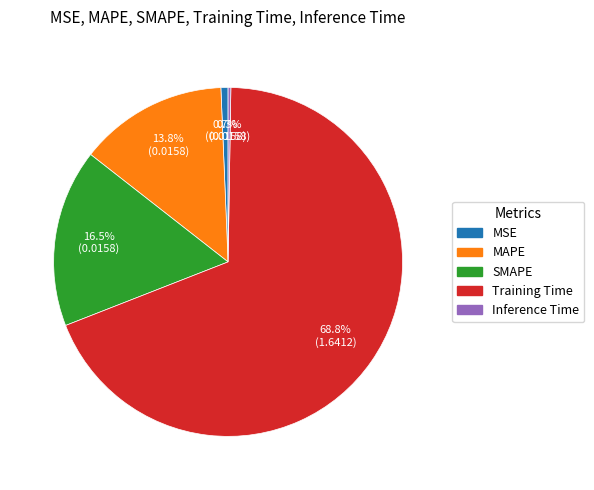

Does any single category account for the majority?

Yes